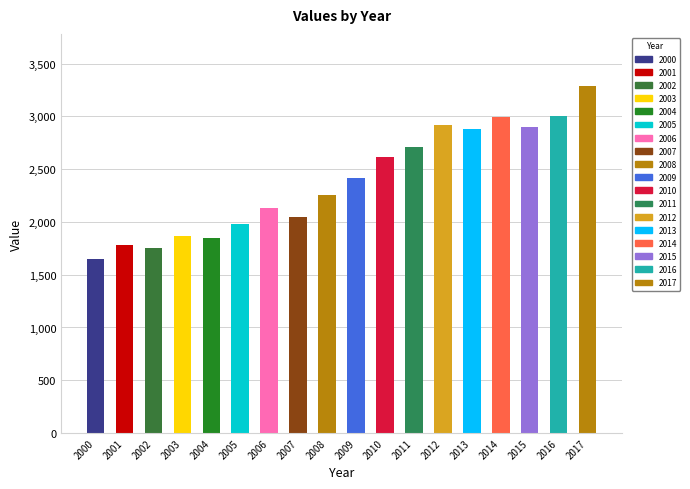

Which category has the lowest value across all series?

2000